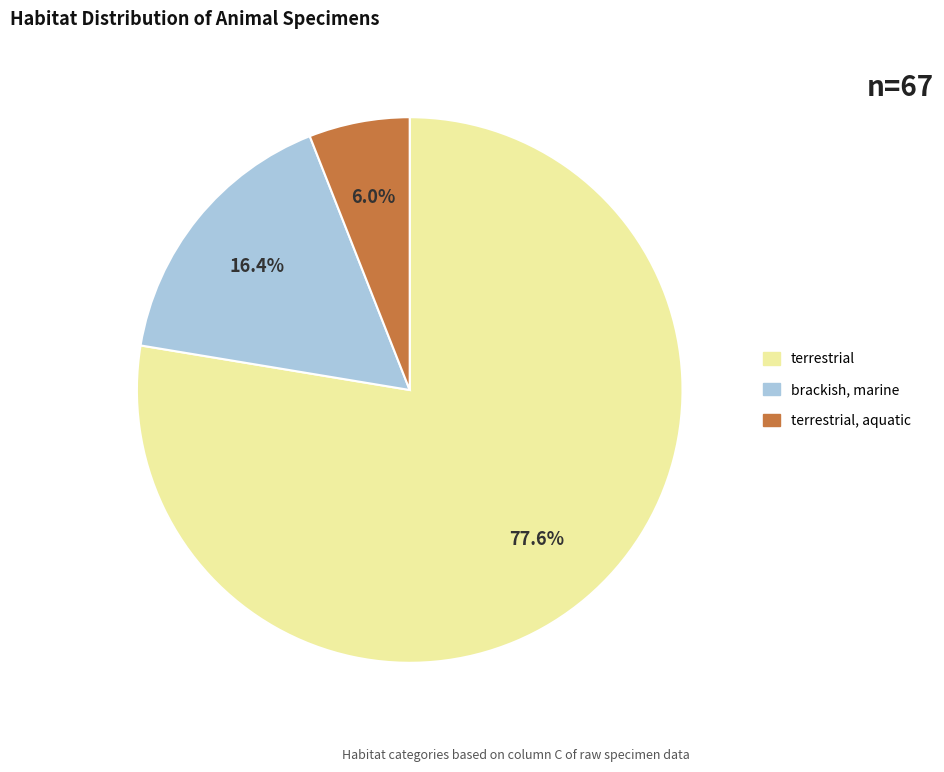

Is there any slice that represents more than half of the pie?

Yes